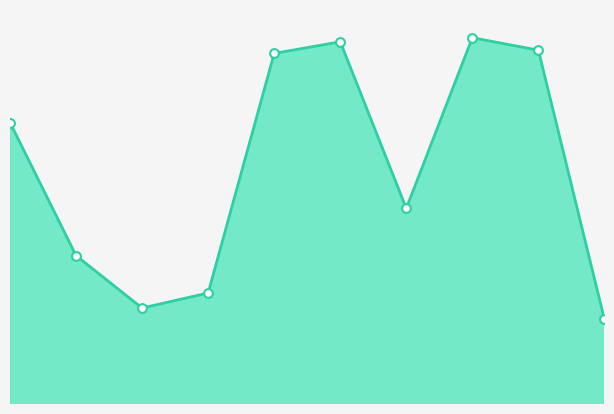

What is the change in value from 3 to 4?

+0.2